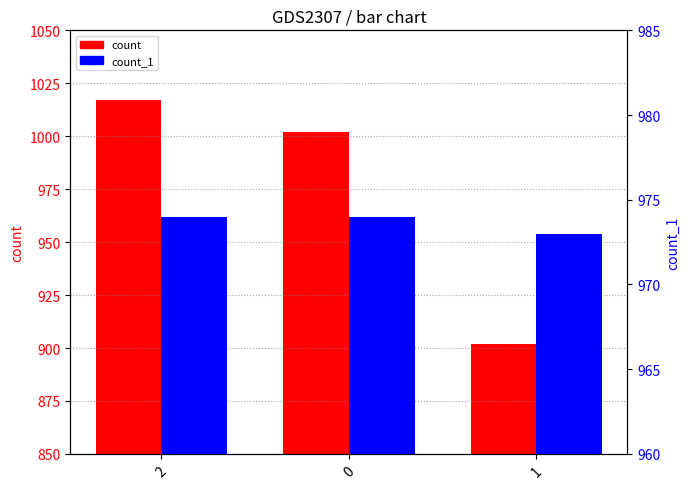

What is the minimum value shown in the chart?

902